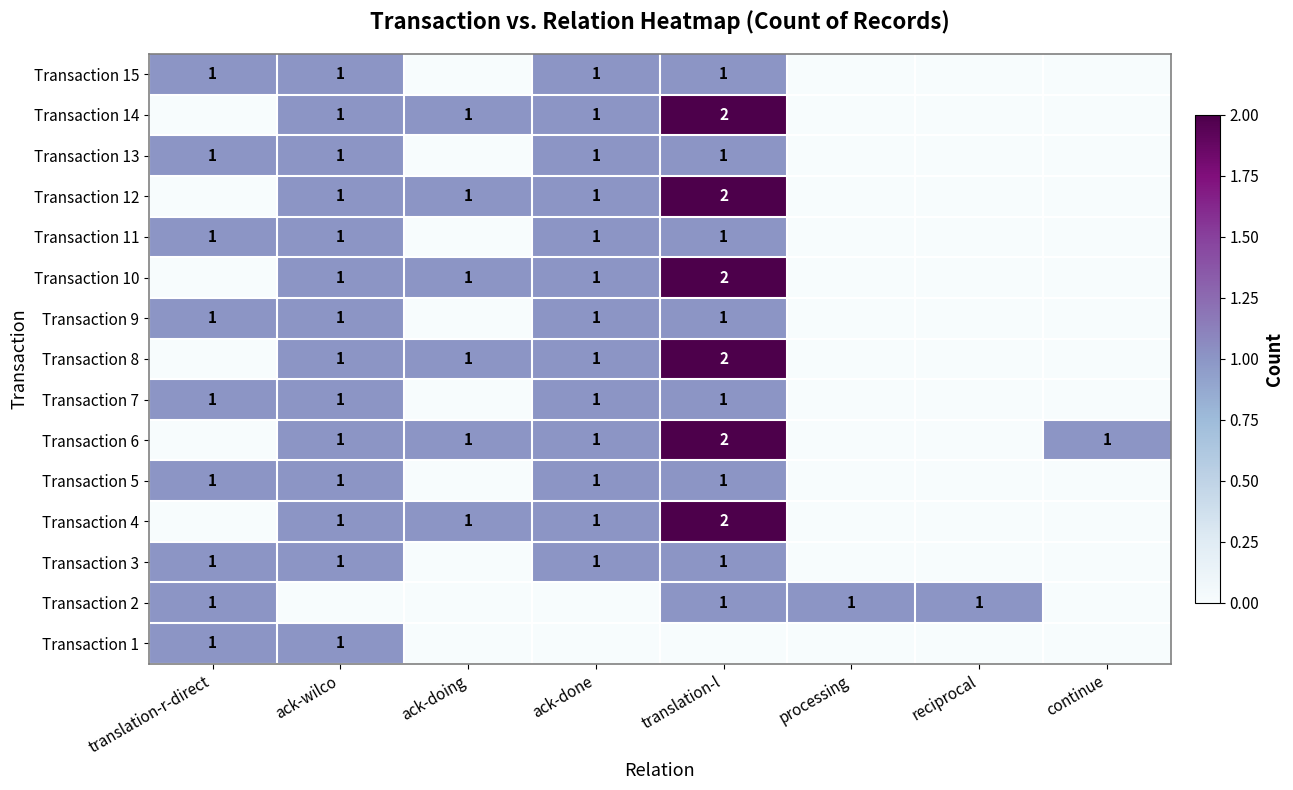

The value of Transaction 6 at ack-doing is 1. True or false?

True